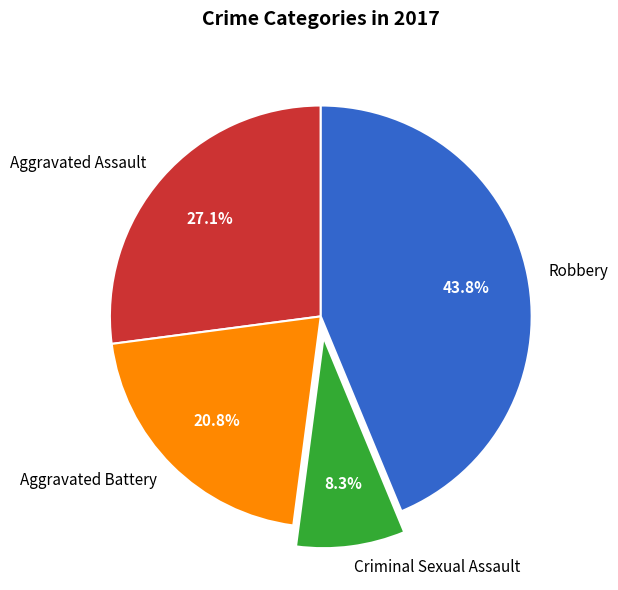

Between Criminal Sexual Assault and Robbery, which is larger?

Robbery